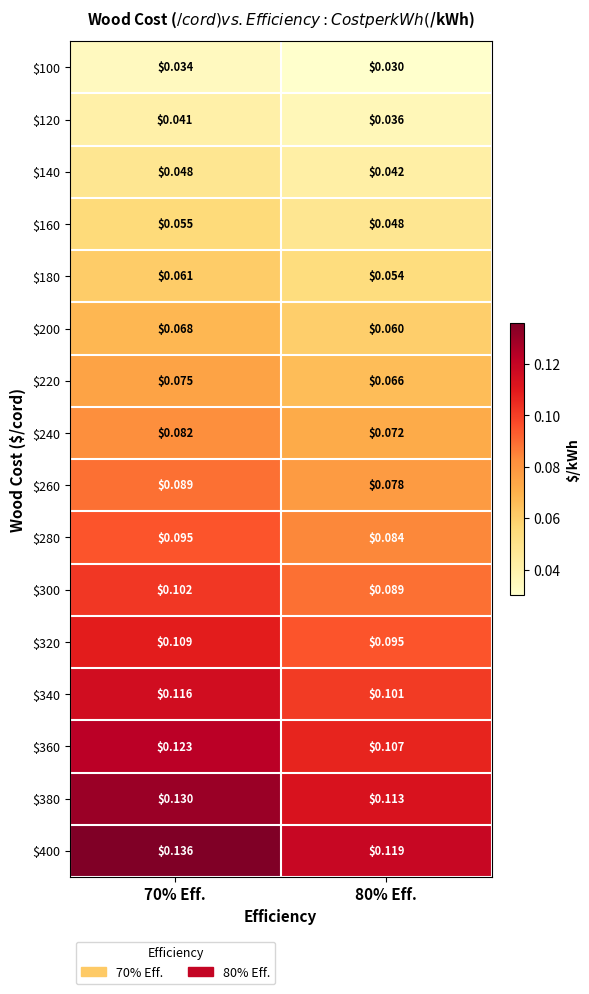

Which series has the largest total across all categories?

$400